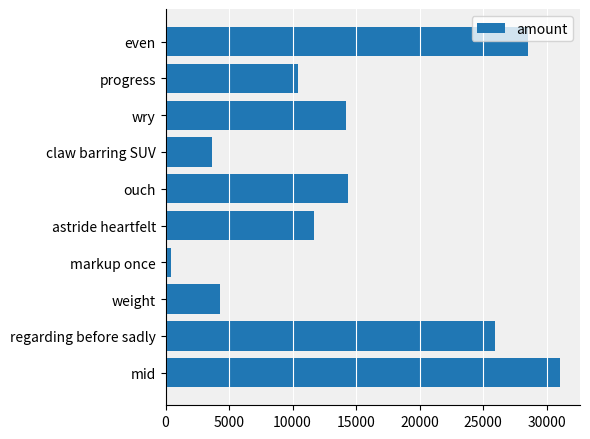

Is it true that the value at regarding before sadly is 25917.4?

True